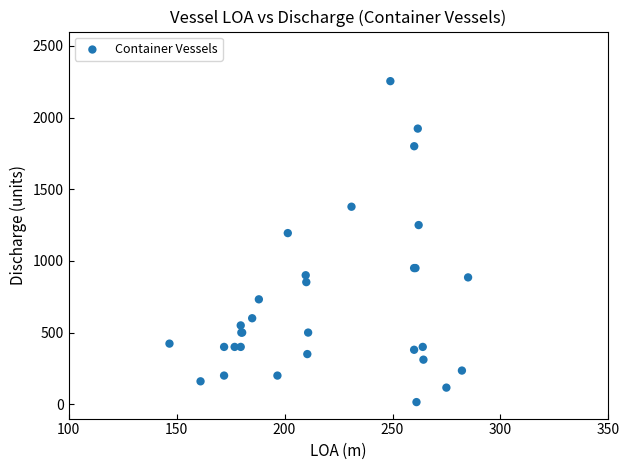

What Y value in the scatter plot is closest to 1134?

1194